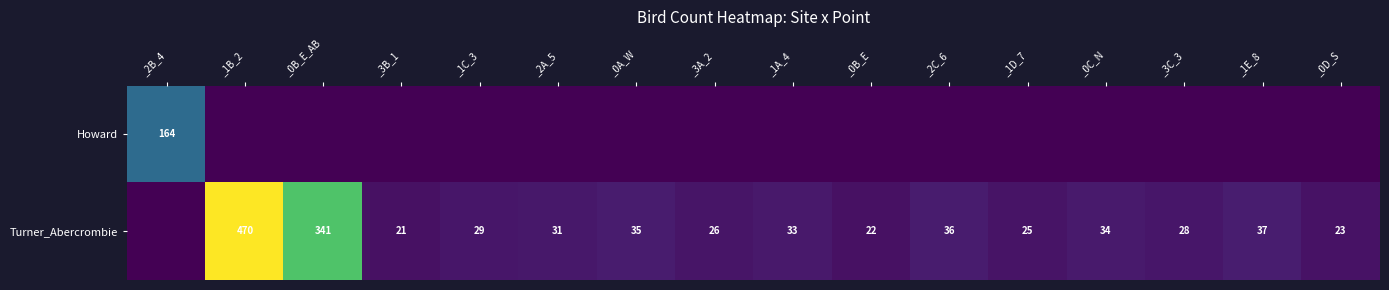

True or false: Turner_Abercrombie has a value of 8 at _2C_6.

False